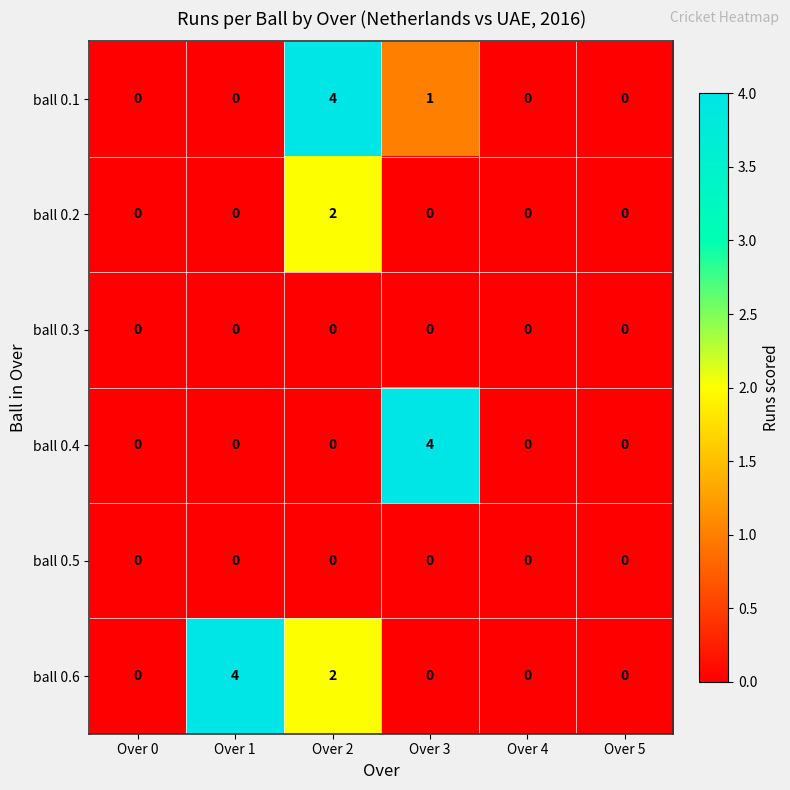

What is the sum of all ball 0.1 values?

5